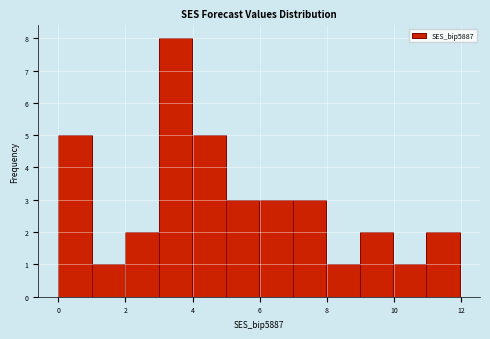

Reading left to right, transcribe this chart: for each bar, give the range it covers on the x-axis and its height. Neither the bar edges nor the heights are printed on the chart, so give them approximately, as read against the axes.

0 to 1: 5
1 to 2: 1
2 to 3: 2
3 to 4: 8
4 to 5: 5
5 to 6: 3
6 to 7: 3
7 to 8: 3
8 to 9: 1
9 to 10: 2
10 to 11: 1
11 to 12: 2